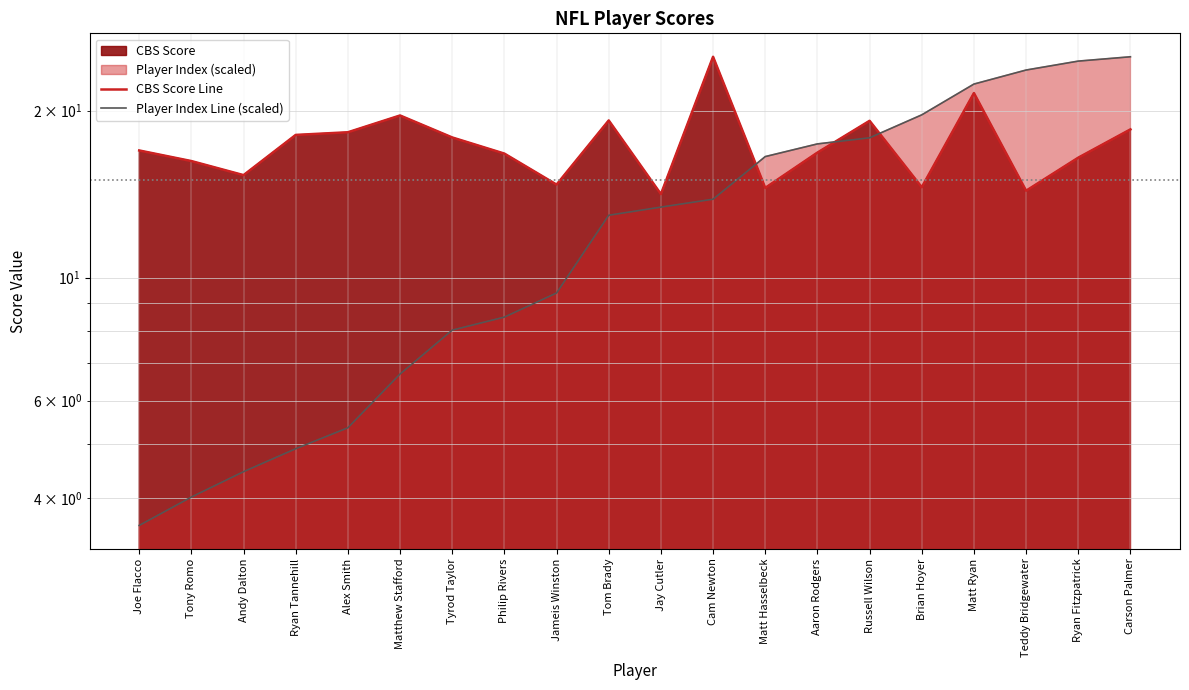

Between which two adjacent categories do CBS Score Line and Player Index Line (scaled) first intersect?

Cam Newton and Matt Hasselbeck